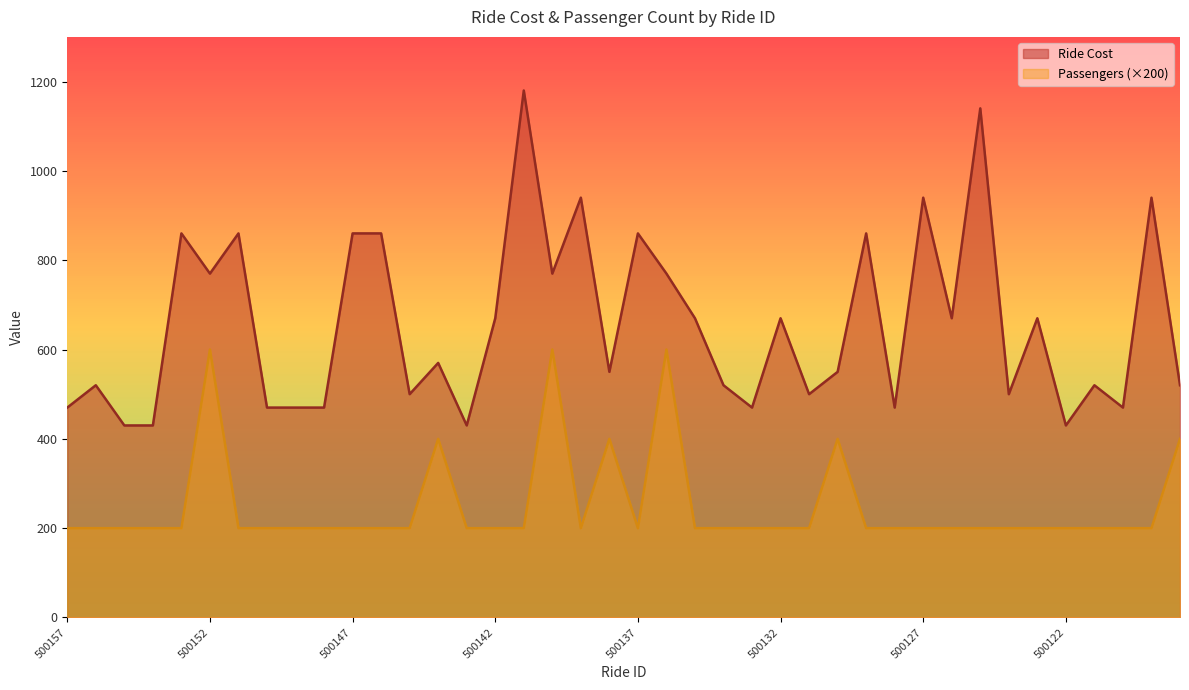

What is the greatest value displayed?

1180